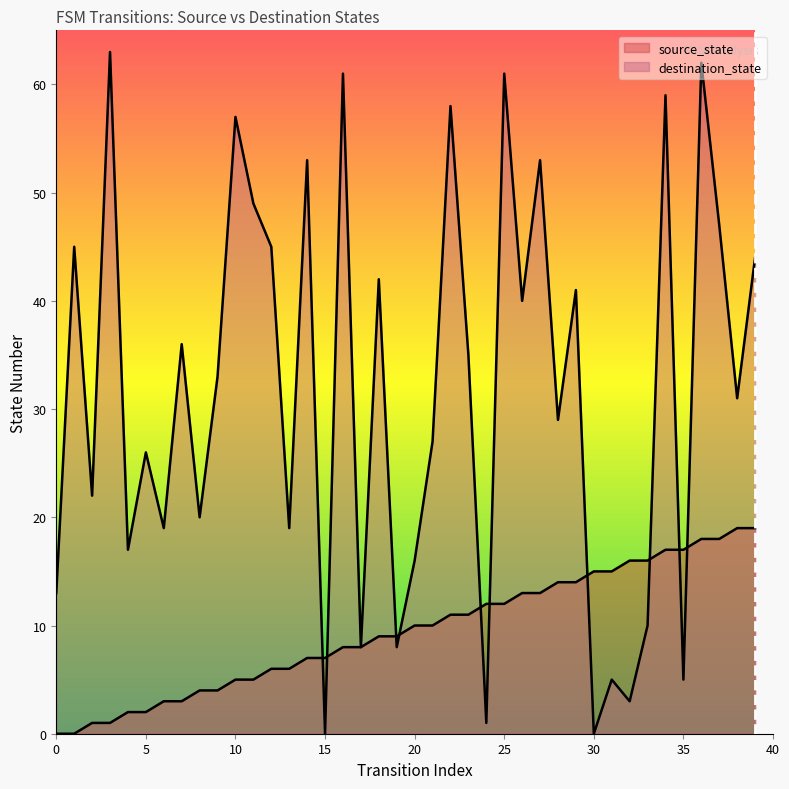

At which label does source_state reach its peak?

38